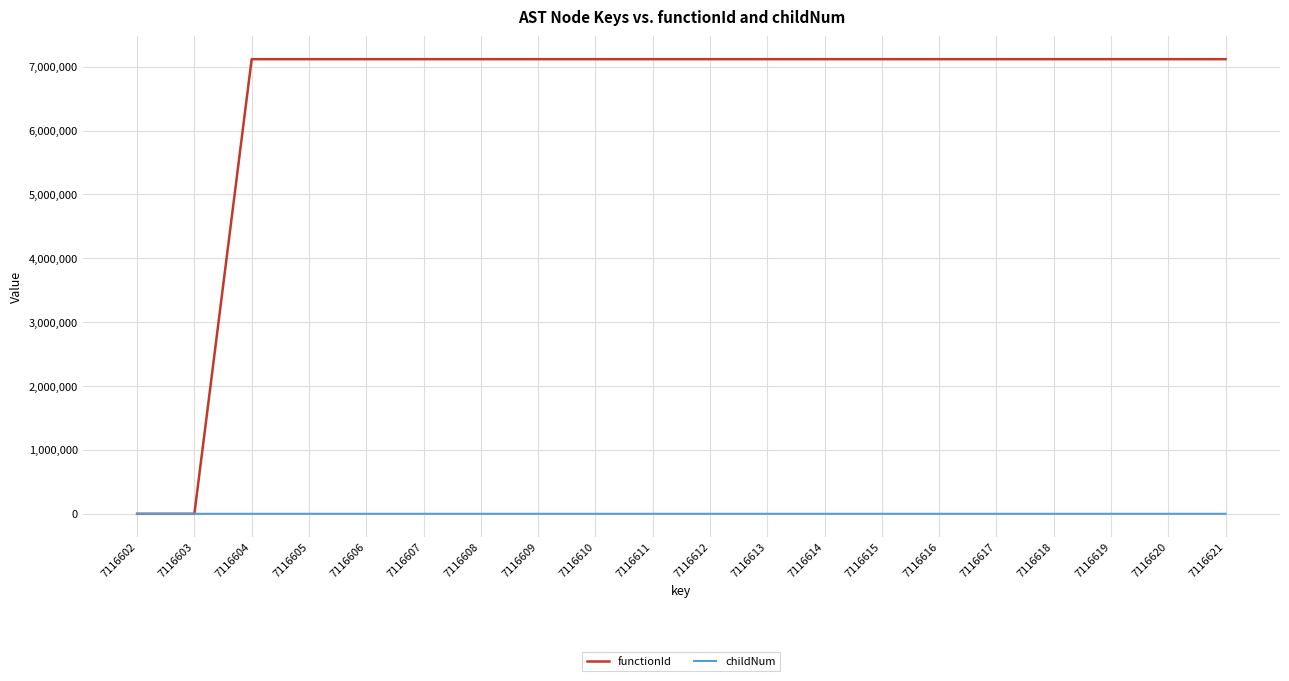

Which series changed the most between 7116603 and 7116607?

functionId